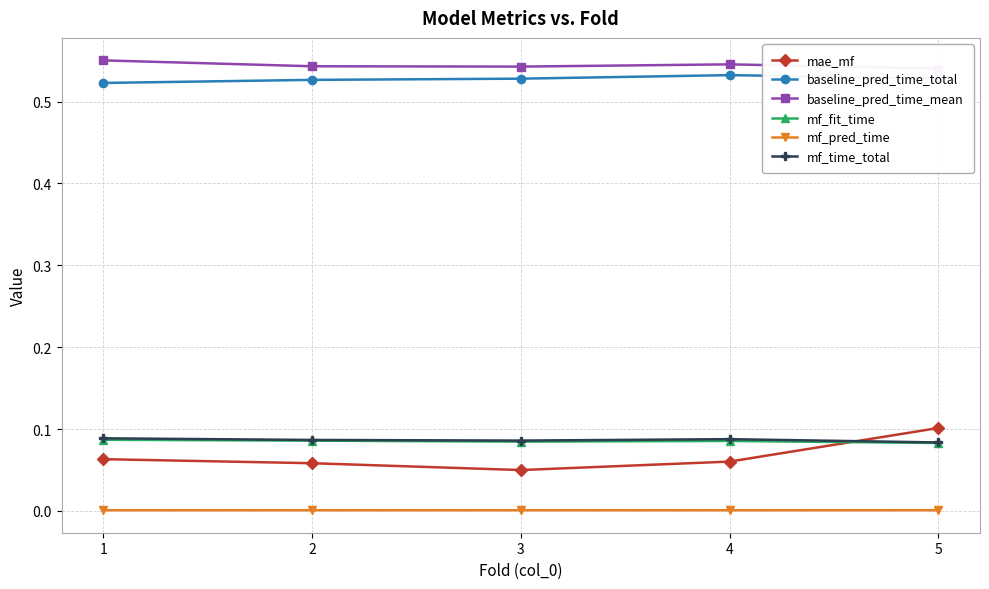

List the series in order of their peak value, lowest first.

mf_pred_time, mf_fit_time, mf_time_total, mae_mf, baseline_pred_time_total, baseline_pred_time_mean